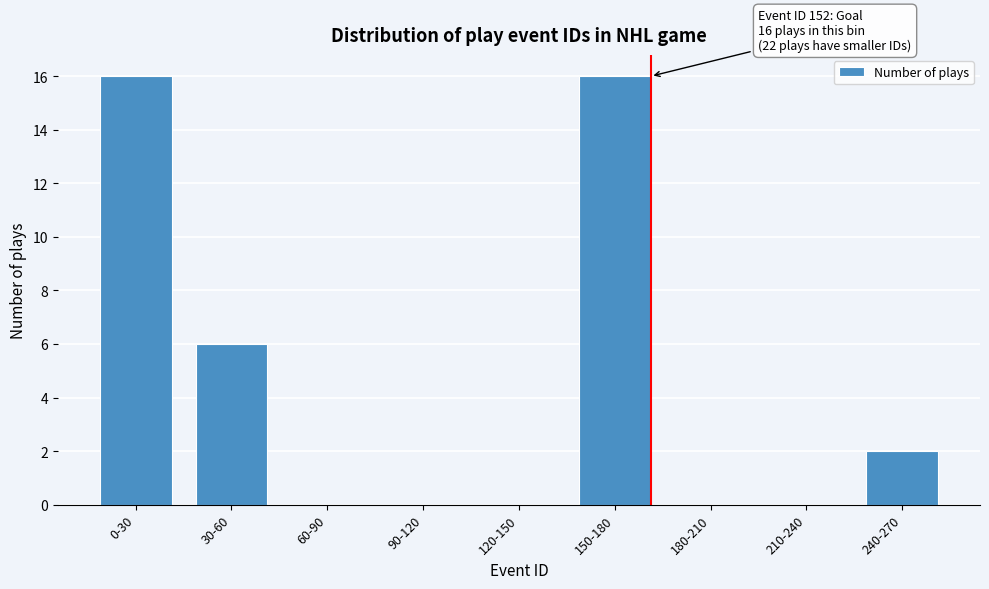

Reading left to right, transcribe all the data shown in this chart.

0-30=16	30-60=6	60-90=0	90-120=0	120-150=0	150-180=16	180-210=0	210-240=0	240-270=2